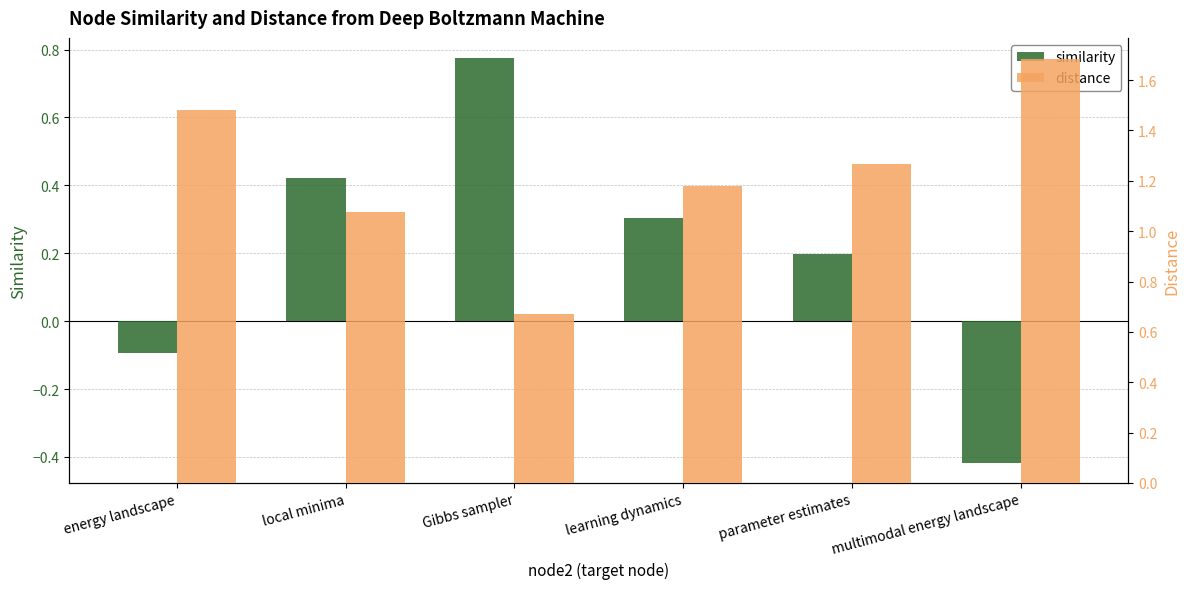

How many values in the distance series exceed 1?

5